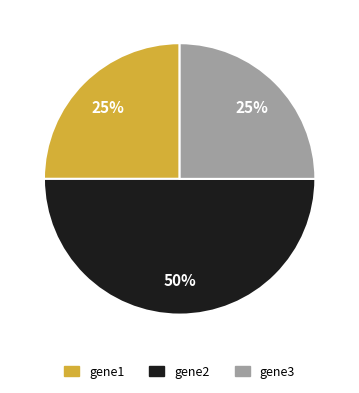

Approximately how many times larger is the value at gene1 compared to gene3?

1.0